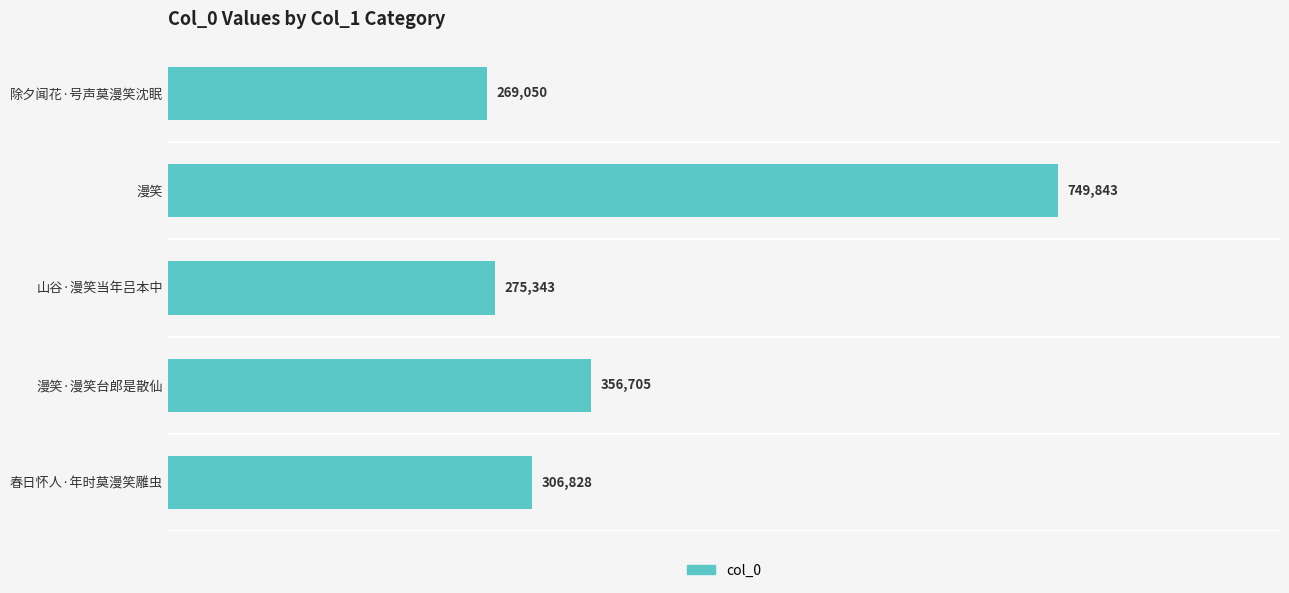

List the labels in order of value, largest first.

漫笑, 漫笑·漫笑台郎是散仙, 春日怀人·年时莫漫笑雕虫, 山谷·漫笑当年吕本中, 除夕闻花·号声莫漫笑沈眠